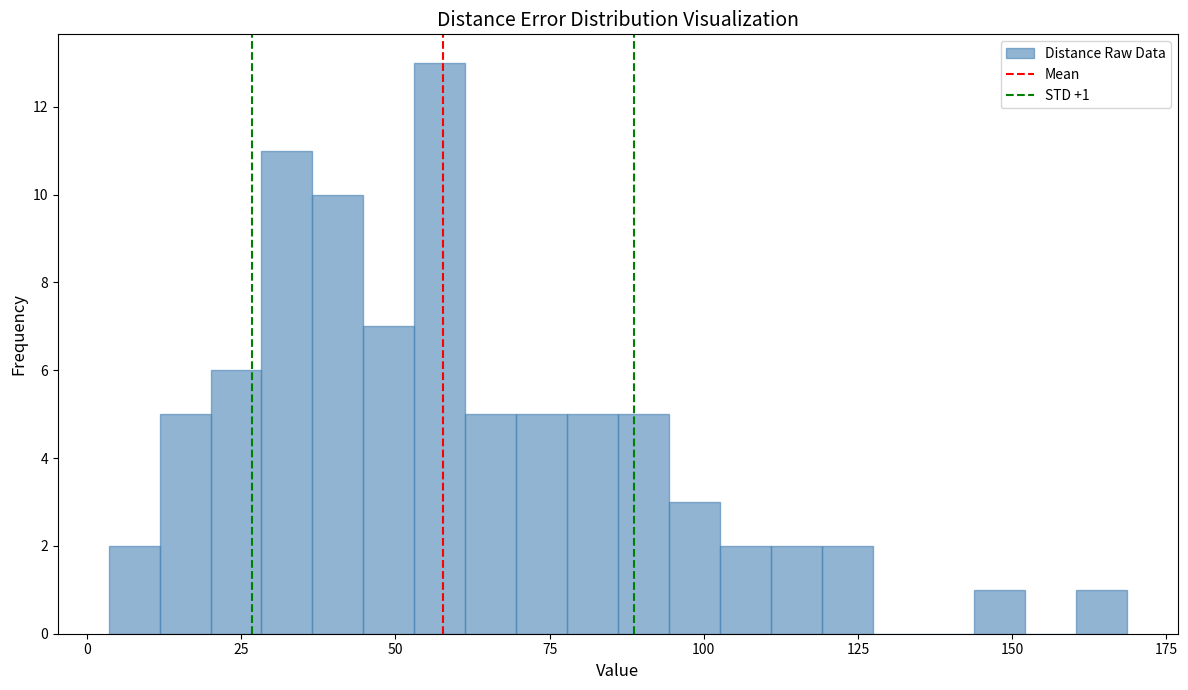

Around what value on the x-axis is the tallest bar? Give the approximate position of its centre, as read against the axis.

55